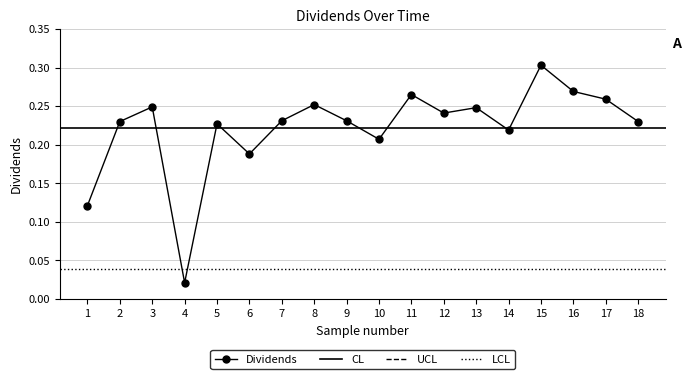

The value of Dividends at 15 is 0.5. True or false?

False